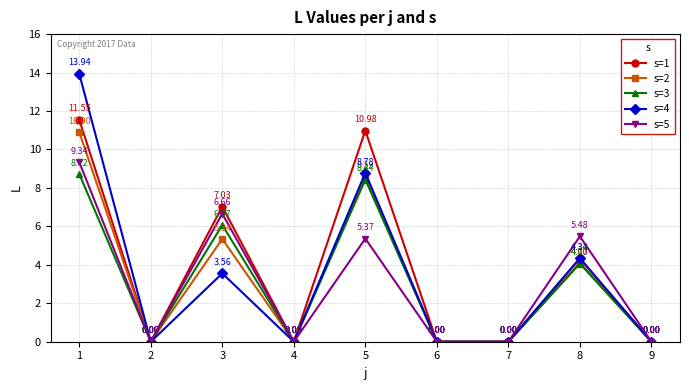

The s=3 series shows -2.7 at 9. True or false?

False